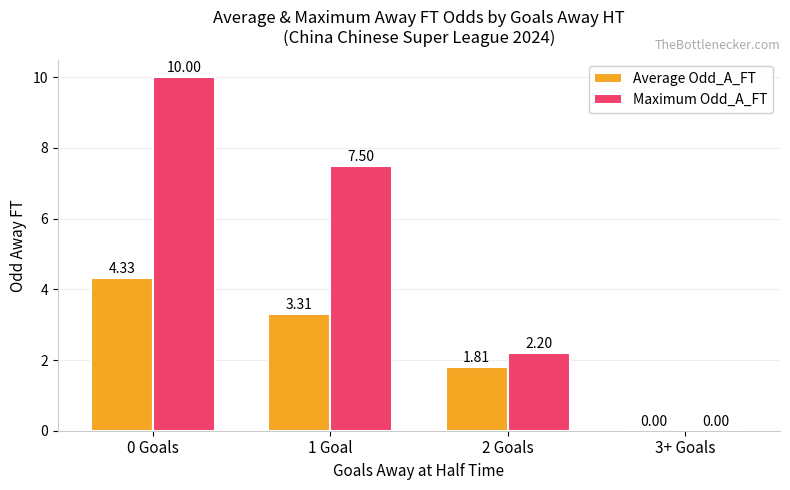

What are all the series names shown in the legend?

Average Odd_A_FT, Maximum Odd_A_FT